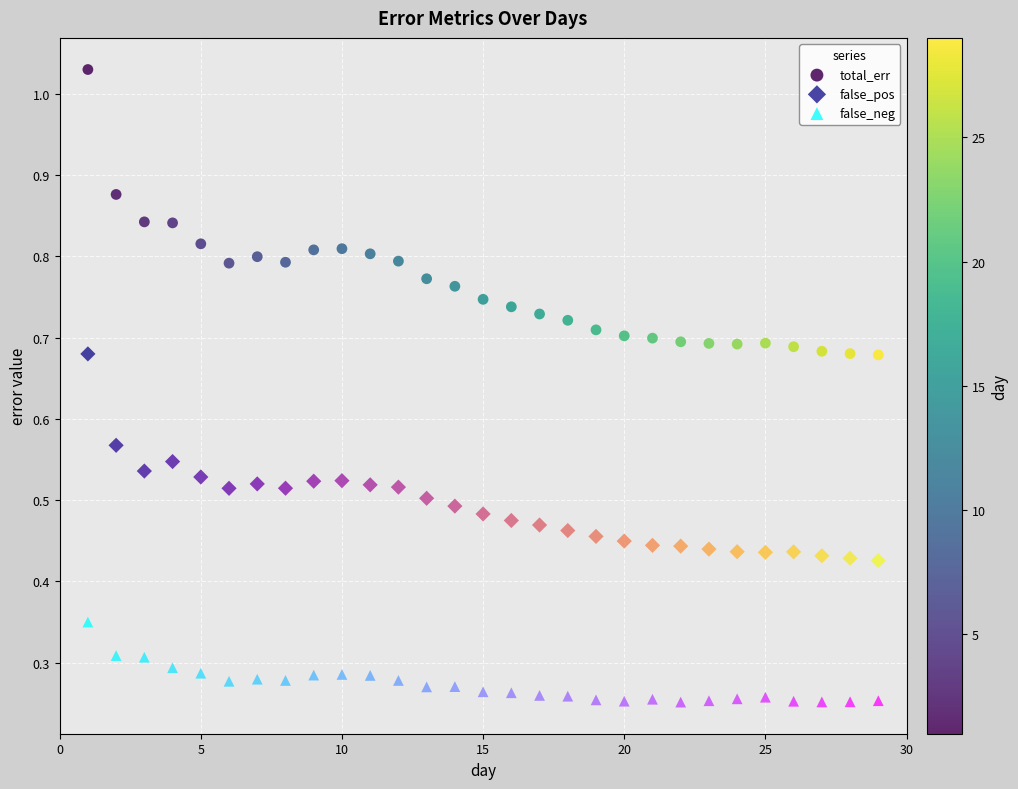

Which series reaches the minimum Y coordinate?

false_neg